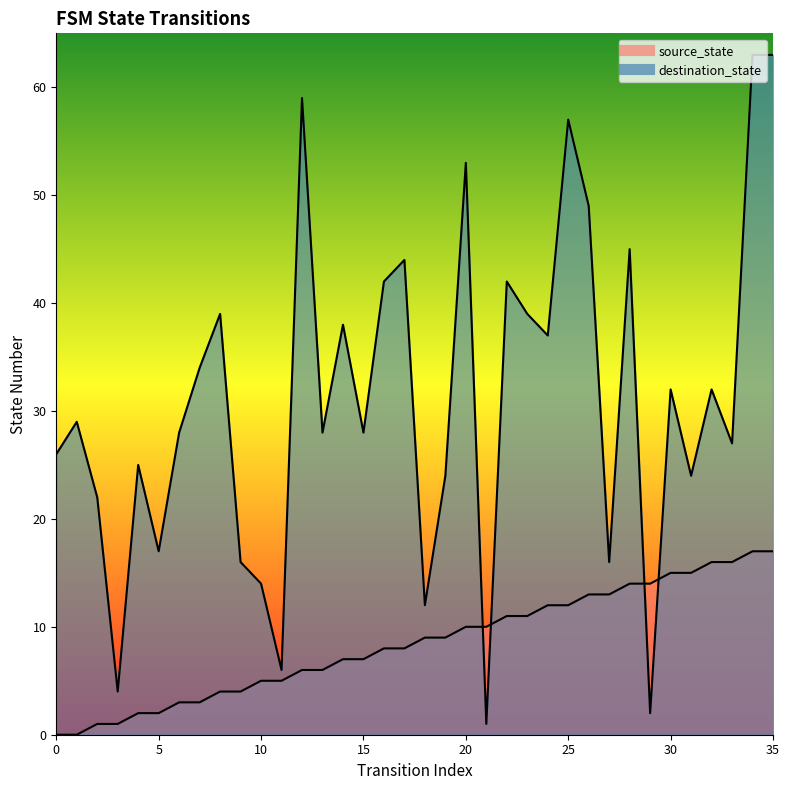

How many lines are shown in the chart?

2